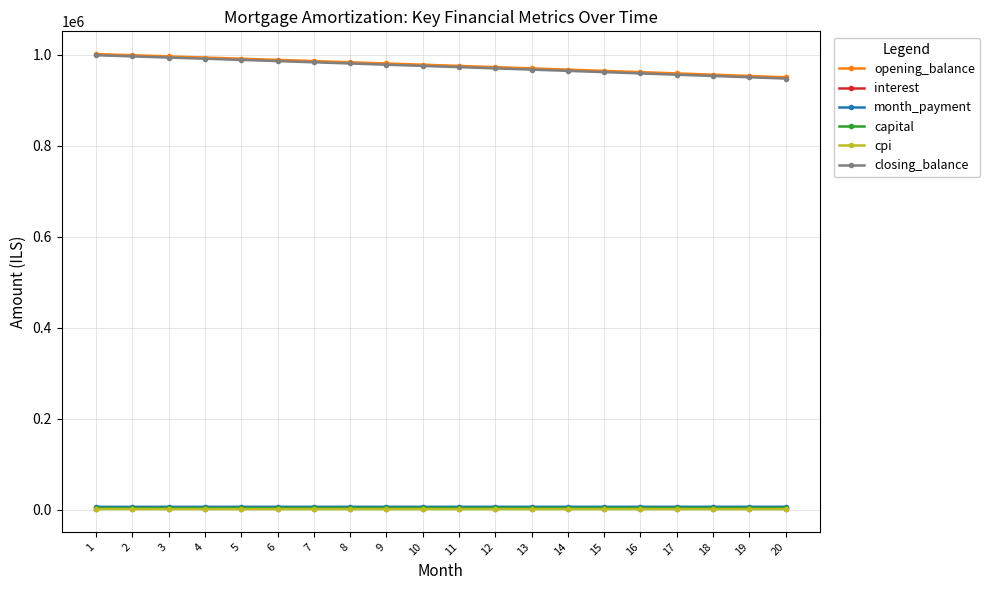

Is the value of closing_balance at 7 greater than the value of month_payment at 15?

Yes